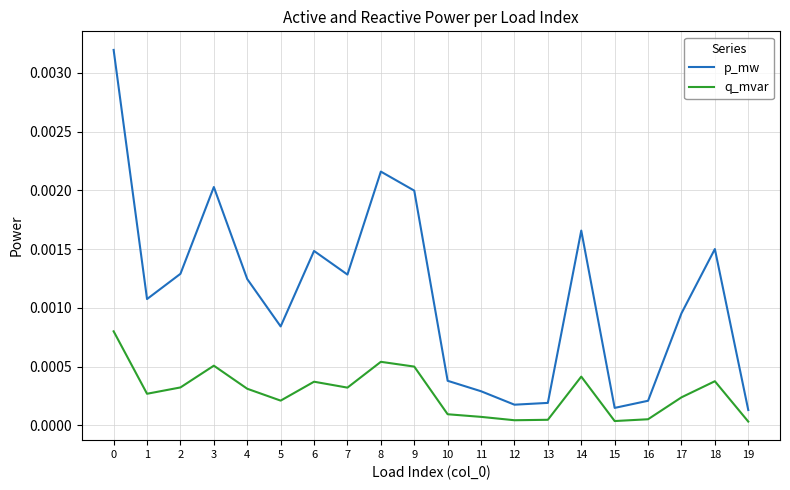

Is it true that q_mvar equals 0.0 at 13?

True